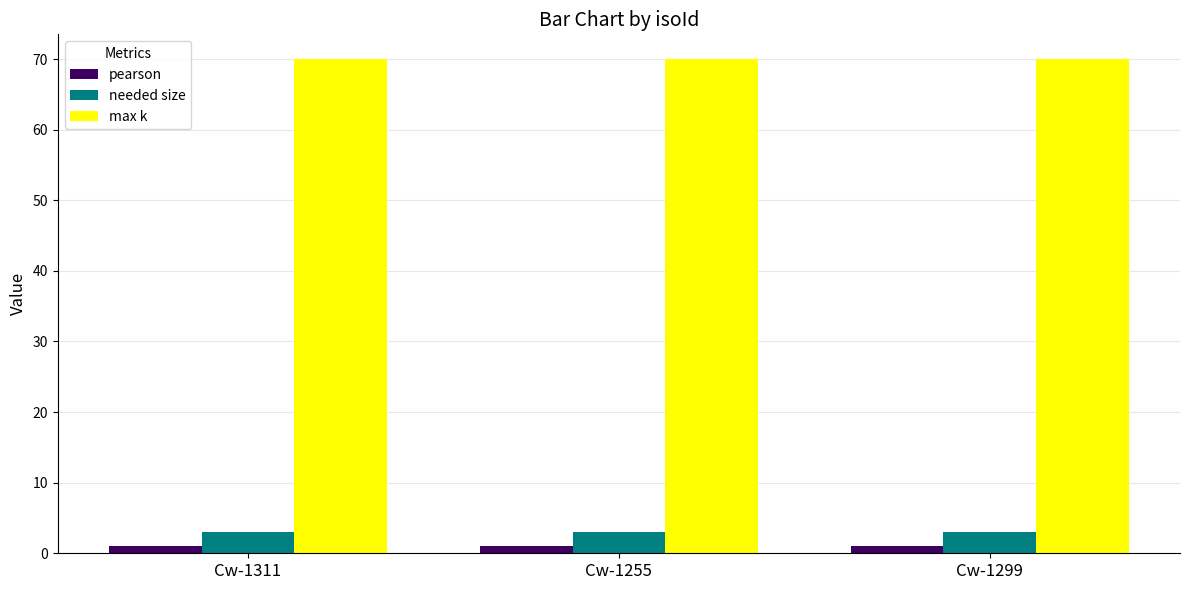

What is the maximum value for needed size?

3.0